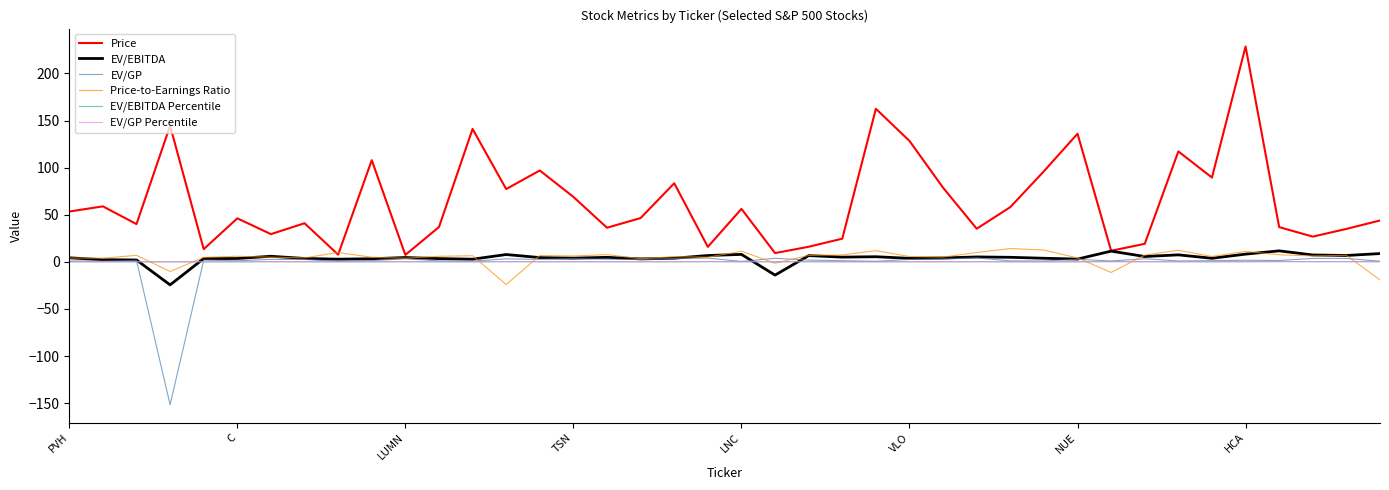

Which series has the widest spread of values?

Price